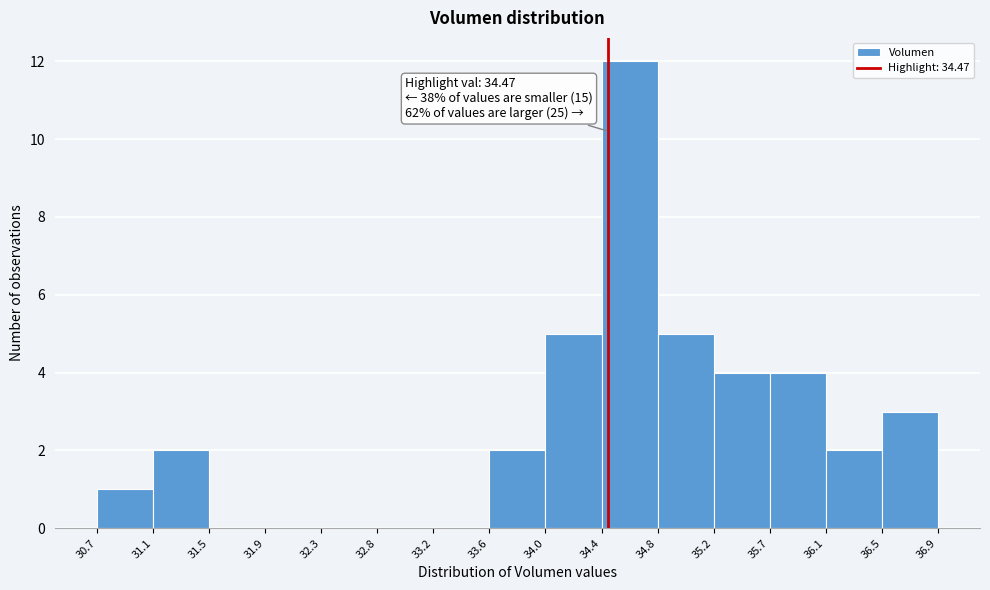

Over which range of the x-axis is the bar tallest?

34.4 to 34.8